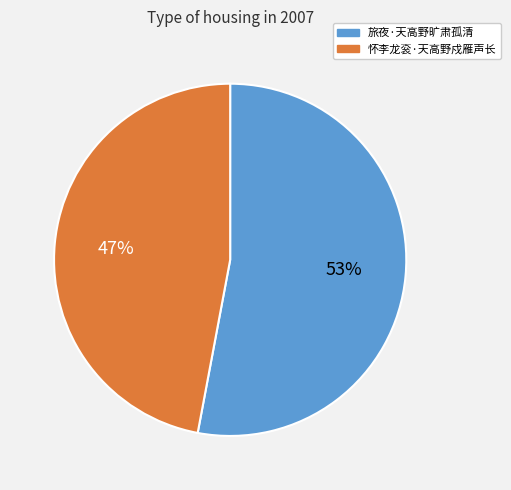

Which slice is the largest?

旅夜·天高野旷肃孤清